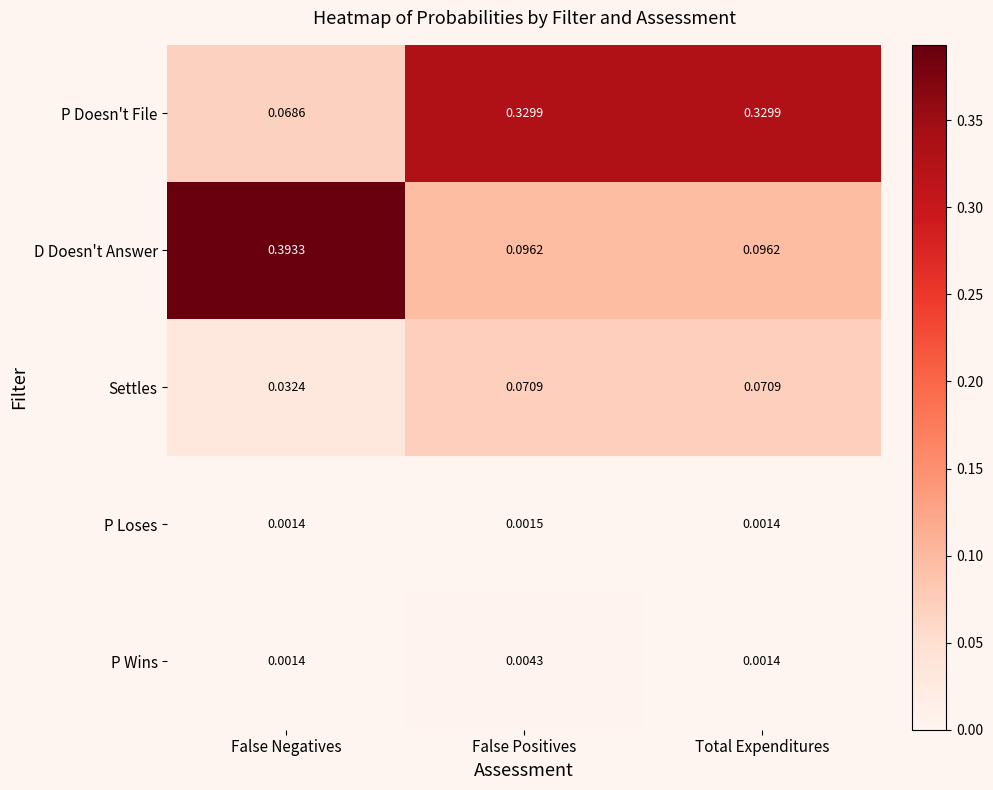

Rank the series at False Positives from lowest to highest value.

P Loses, P Wins, Settles, D Doesn't Answer, P Doesn't File